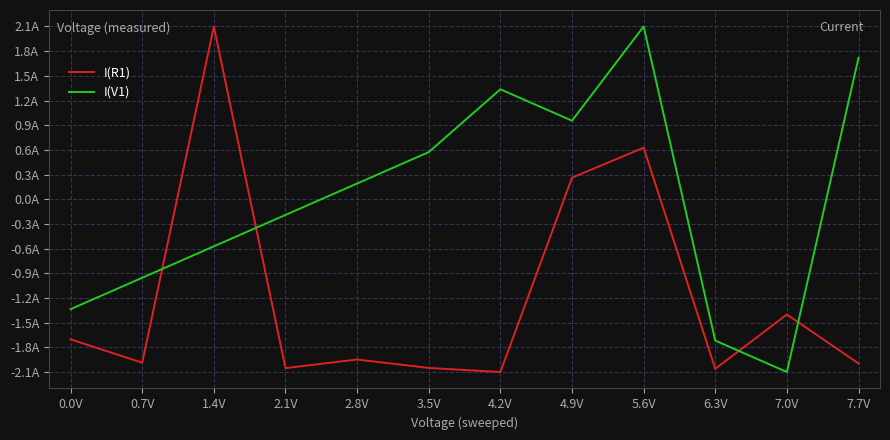

What is the maximum value for I(R1)?

2.1